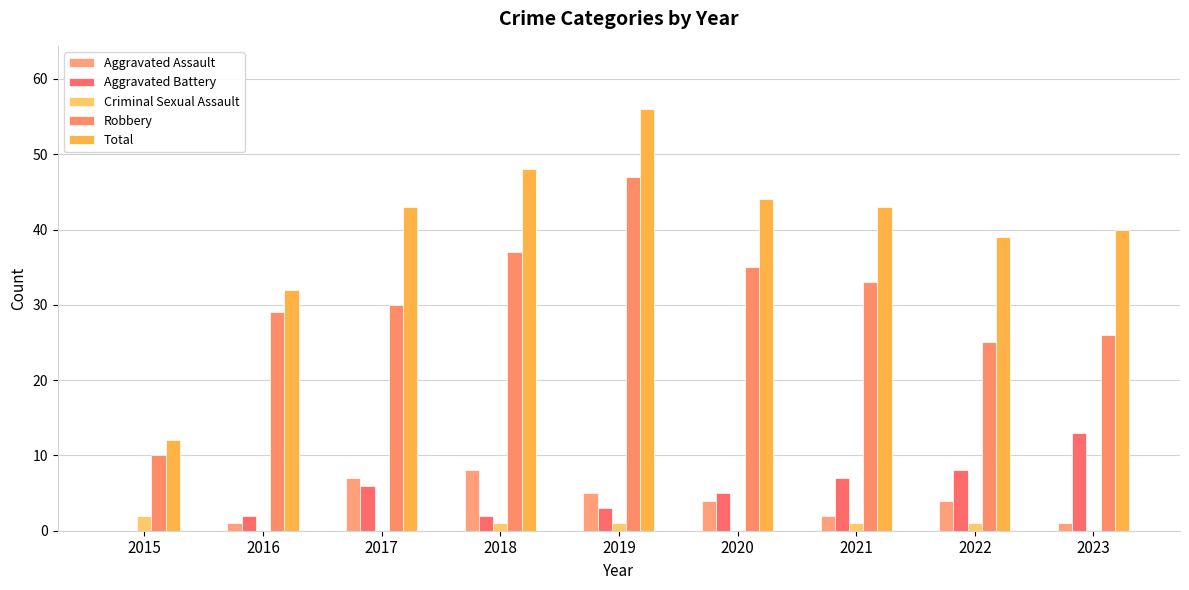

What is the average value of the Total series?

40